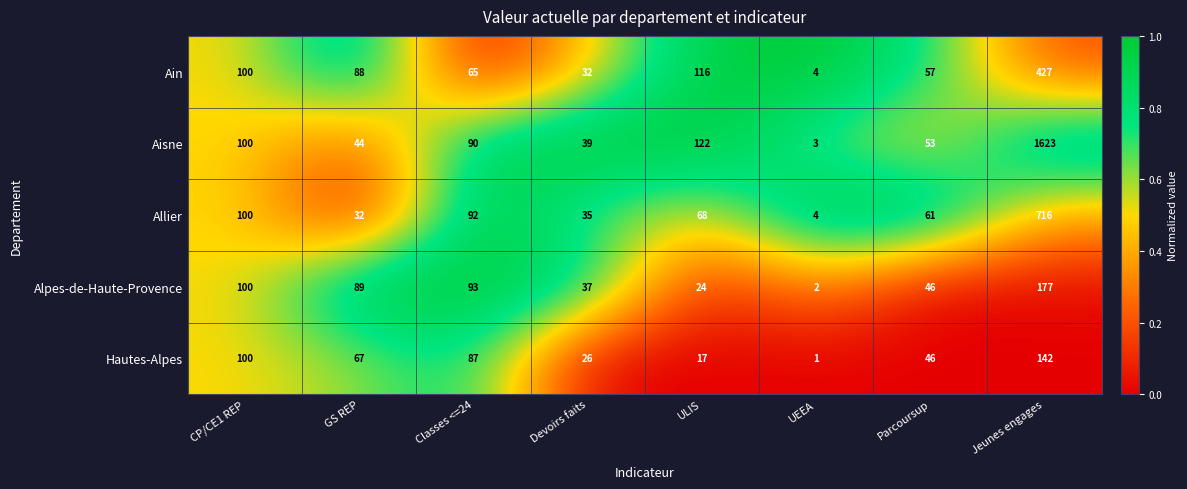

True or false: Ain has a value of 229 at Jeunes engages.

False